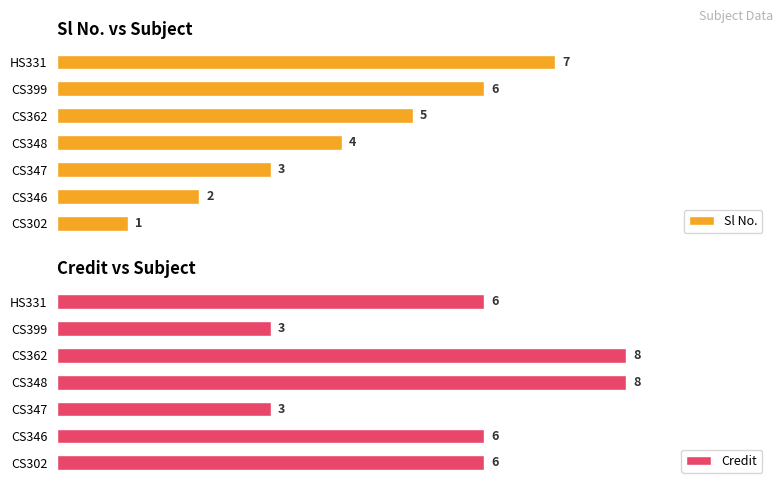

Rank the series by their maximum value, from lowest to highest.

Sl No., Credit